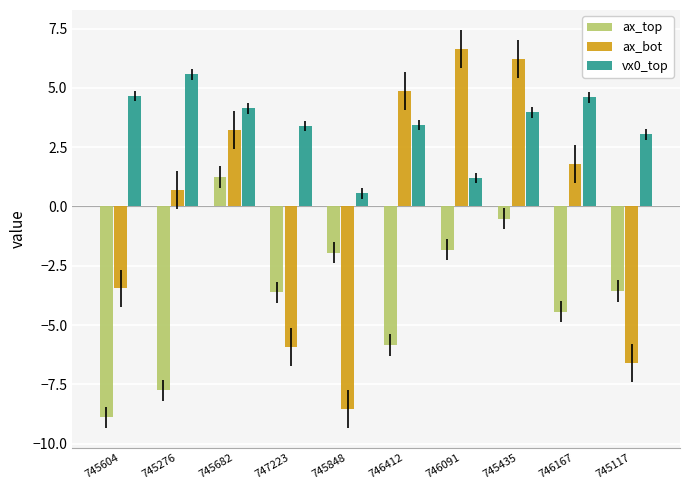

What is the difference between the maximum and minimum values in the vx0_top series?

5.0